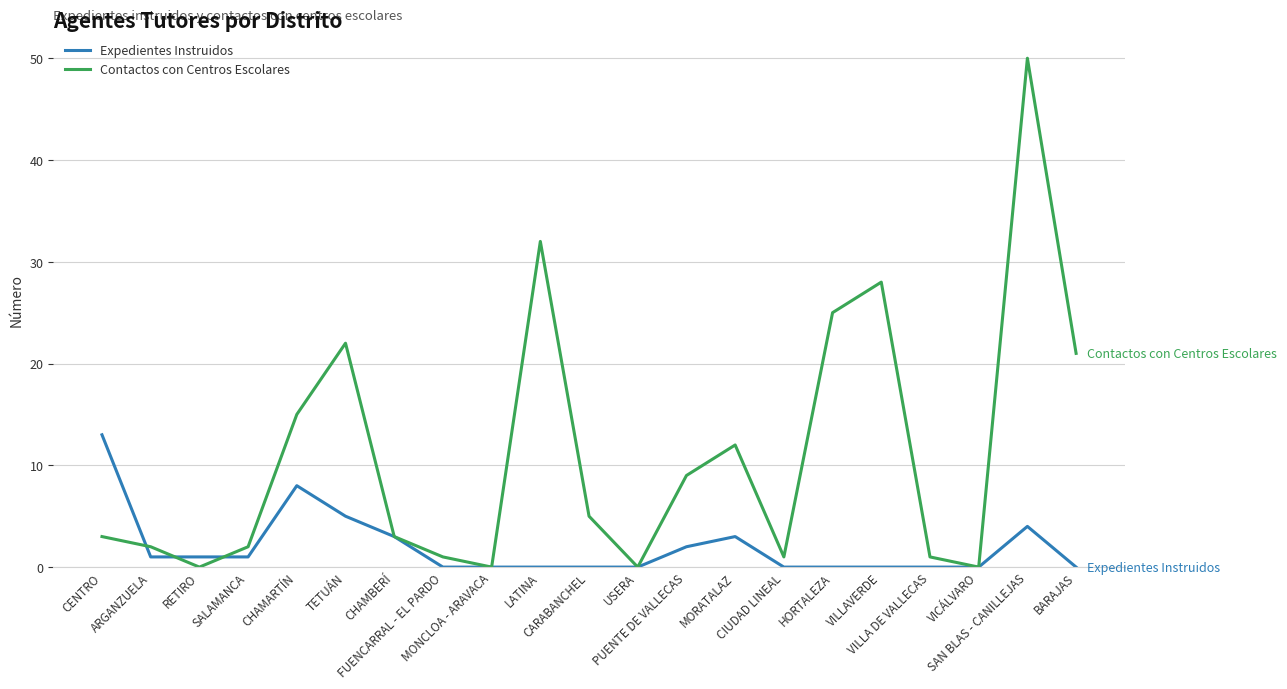

Reading left to right, transcribe all the data shown in this chart.

Expedientes Instruidos: CENTRO=13	ARGANZUELA=1	RETIRO=1	SALAMANCA=1	CHAMARTÍN=8	TETUÁN=5	CHAMBERÍ=3	FUENCARRAL - EL PARDO=0	MONCLOA - ARAVACA=0	LATINA=0	CARABANCHEL=0	USERA=0	PUENTE DE VALLECAS=2	MORATALAZ=3	CIUDAD LINEAL=0	HORTALEZA=0	VILLAVERDE=0	VILLA DE VALLECAS=0	VICÁLVARO=0	SAN BLAS - CANILLEJAS=4	BARAJAS=0
Contactos con Centros Escolares: CENTRO=3	ARGANZUELA=2	RETIRO=0	SALAMANCA=2	CHAMARTÍN=15	TETUÁN=22	CHAMBERÍ=3	FUENCARRAL - EL PARDO=1	MONCLOA - ARAVACA=0	LATINA=32	CARABANCHEL=5	USERA=0	PUENTE DE VALLECAS=9	MORATALAZ=12	CIUDAD LINEAL=1	HORTALEZA=25	VILLAVERDE=28	VILLA DE VALLECAS=1	VICÁLVARO=0	SAN BLAS - CANILLEJAS=50	BARAJAS=21